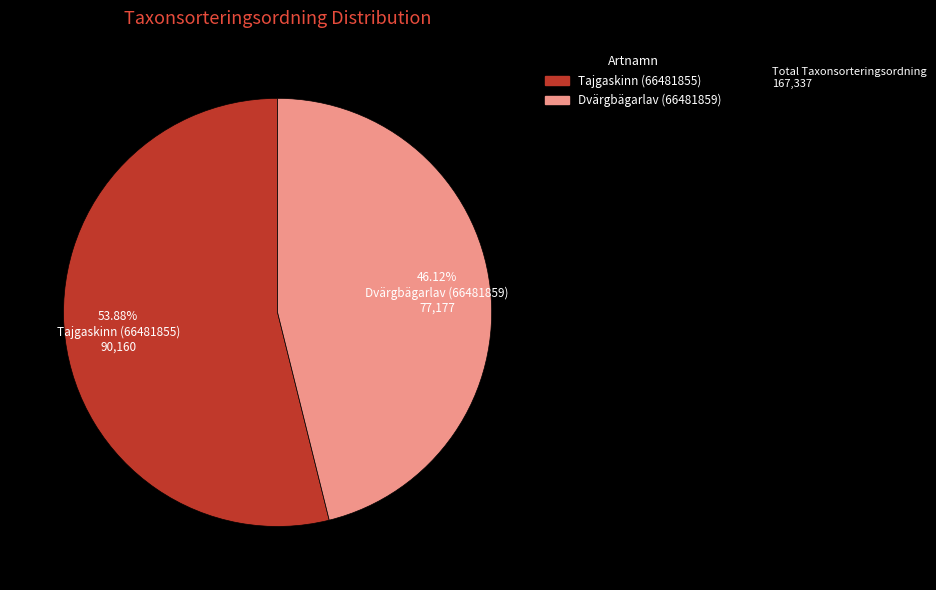

Which category has the smallest portion of the pie?

Dvärgbägarlav (66481859)